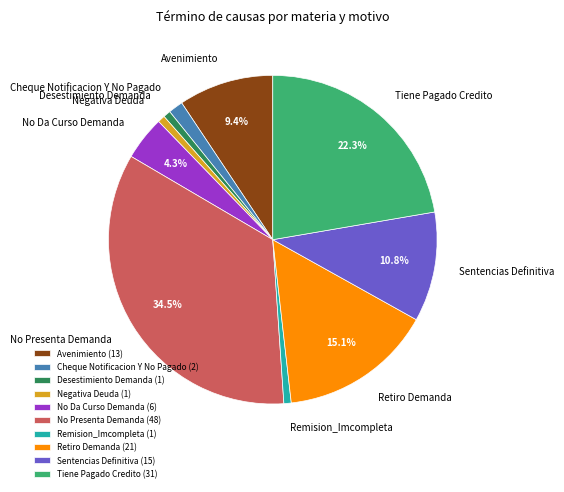

What is the ratio of the value at Remision_Imcompleta to the value at Negativa Deuda?

1.0